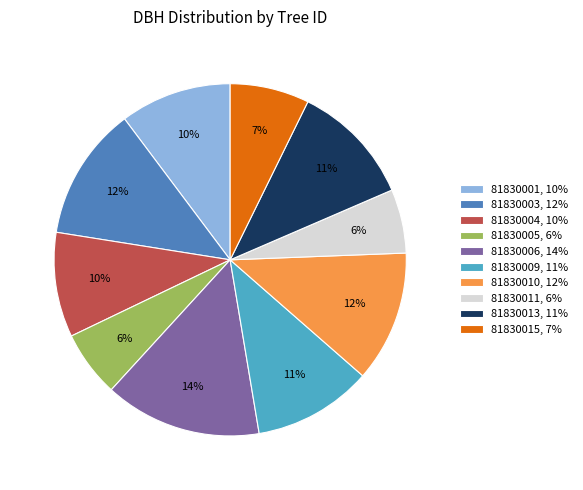

Combined, do 81830011, 6% and 81830003, 12% account for over 50%?

No